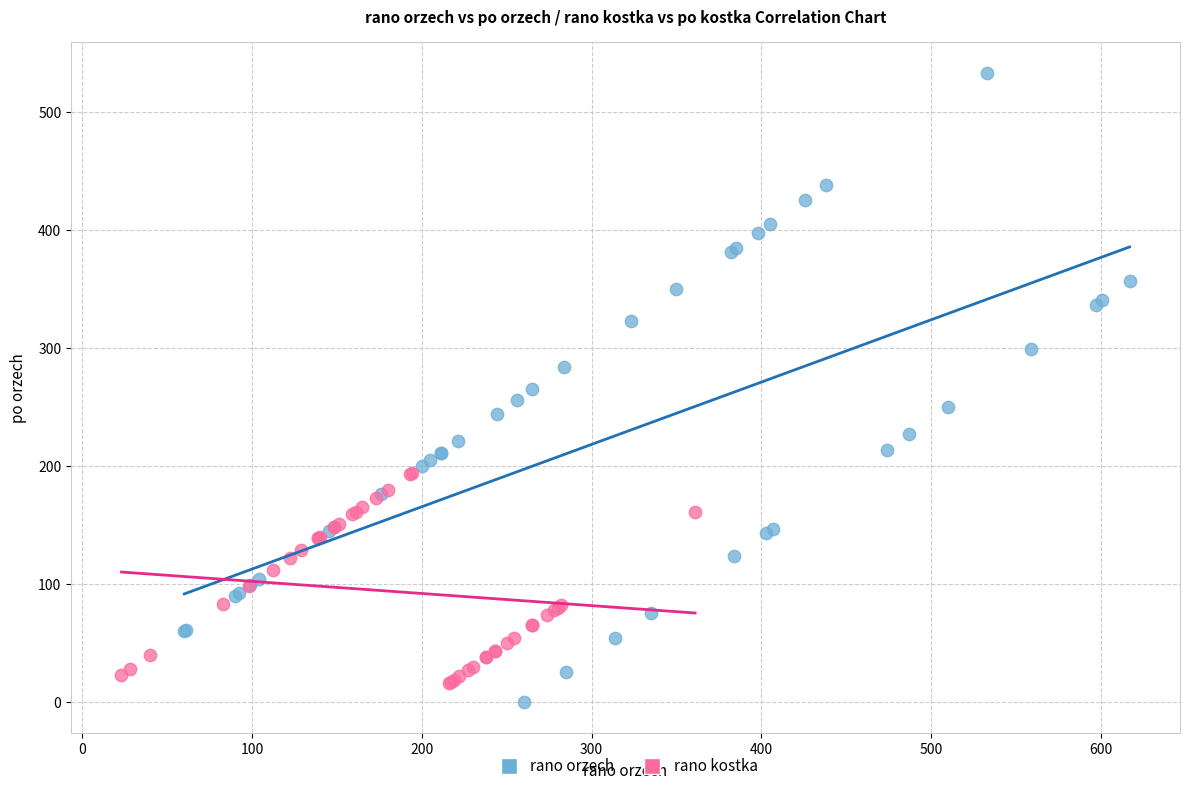

Which series reaches the minimum Y coordinate?

rano orzech